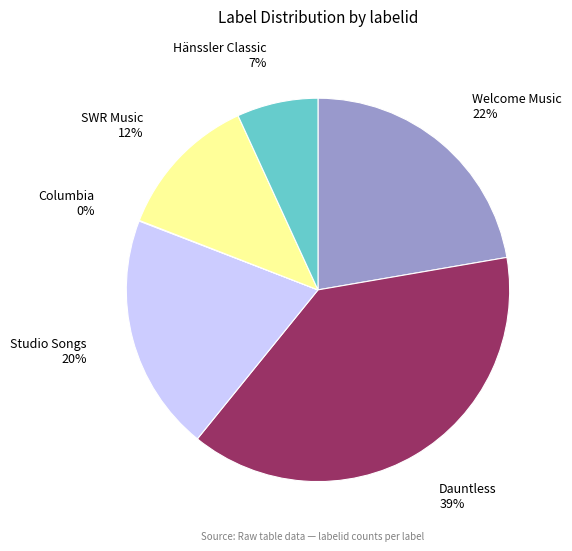

To the nearest percent, what is the average slice percentage?

17%